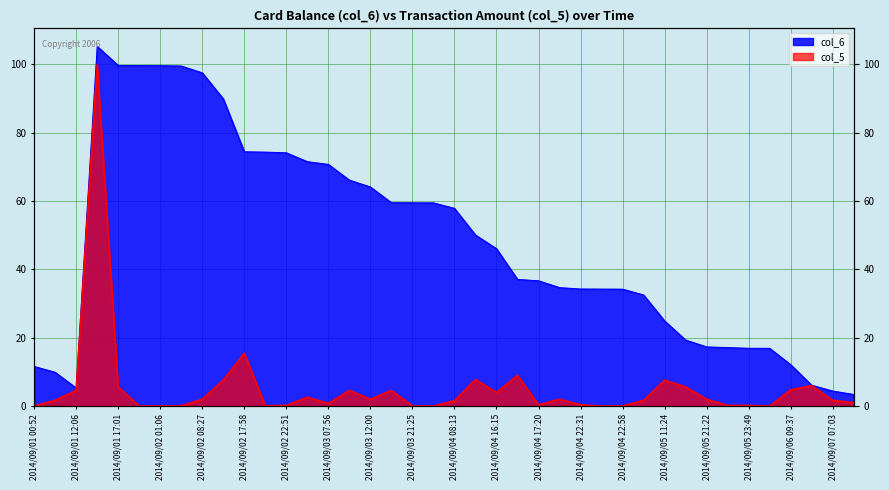

Reading left to right, what are all the values shown in this chart?

col_6: 11.6	9.9	5.3	105.3	99.7	99.7	99.6	99.5	97.5	89.9	74.4	74.3	74.1	71.5	70.7	66.1	64.1	59.5	59.5	59.5	57.9	50.1	46.1	37.1	36.7	34.7	34.3	34.2	34.2	32.5	24.9	19.3	17.3	17.1	16.9	16.9	12.1	6.1	4.4	3.4
col_5: 0.0	1.7	4.6	100.0	5.6	0.0	0.0	0.1	2.0	7.6	15.5	0.1	0.2	2.6	0.8	4.6	2.0	4.6	0.0	0.0	1.6	7.8	4.0	9.0	0.4	2.0	0.4	0.0	0.0	1.7	7.6	5.6	2.0	0.2	0.2	0.0	4.8	6.0	1.7	1.0